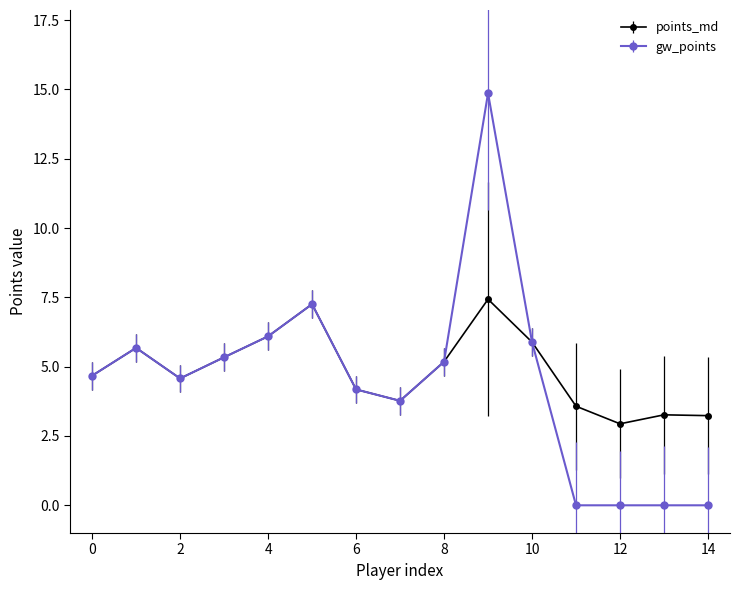

List the series in order of their peak value, lowest first.

points_md, gw_points